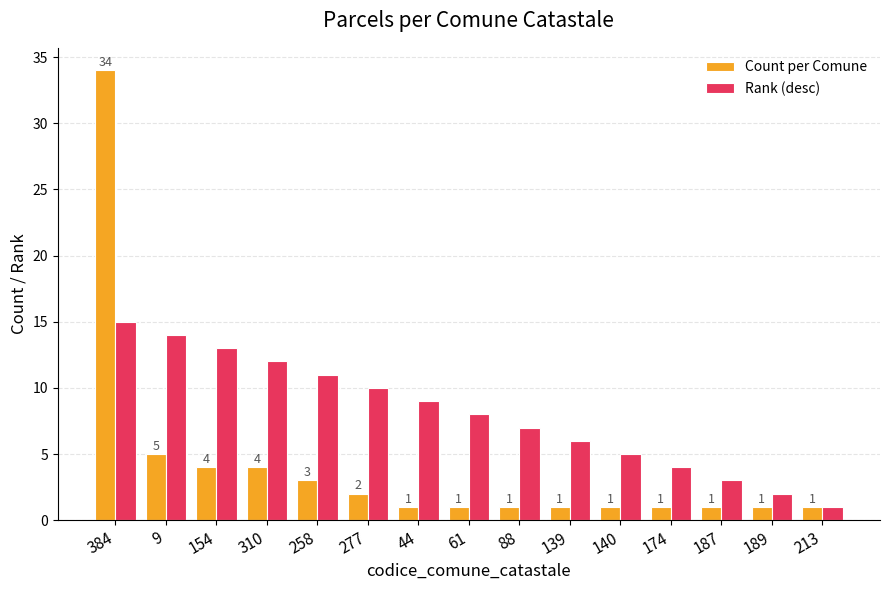

How many groups of bars are there?

15